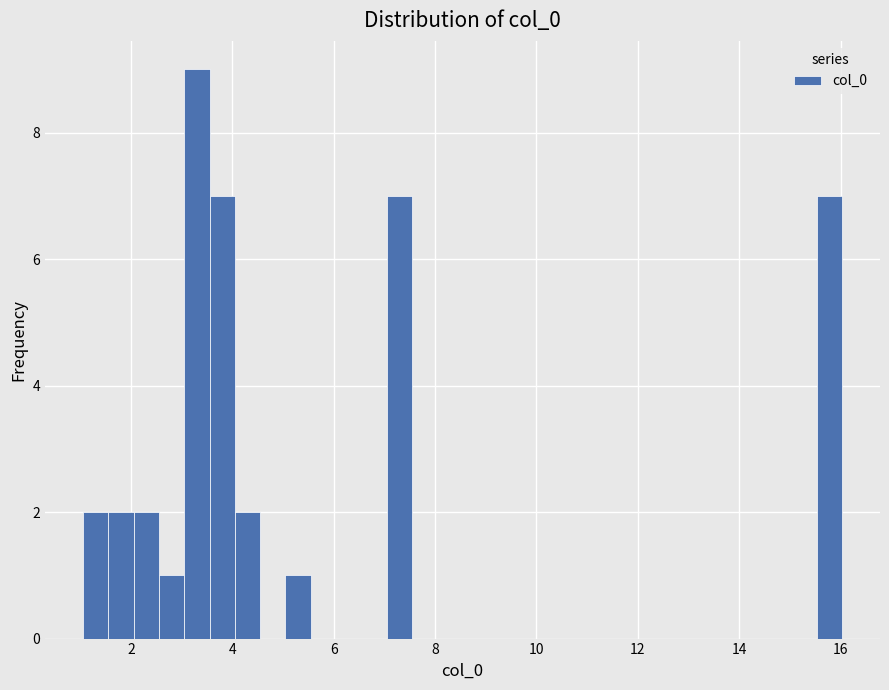

Read against the x-axis, roughly where is the centre of the tallest bar?

3.4